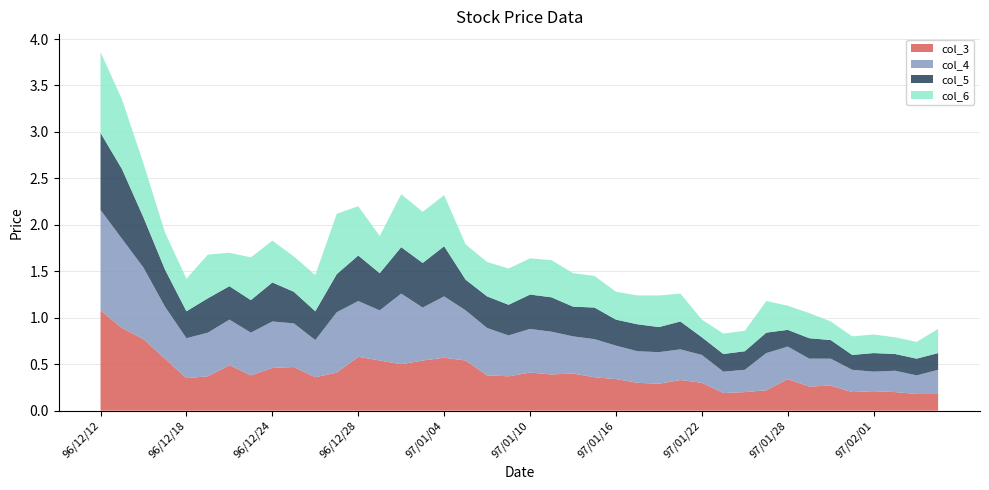

Reading right to left, transcribe all the data shown in this chart.

col_3: 97/02/14=0.2	97/02/13=0.2	97/02/12=0.2	97/02/01=0.2	97/01/31=0.2	97/01/30=0.3	97/01/29=0.3	97/01/28=0.3	97/01/25=0.2	97/01/24=0.2	97/01/23=0.2	97/01/22=0.3	97/01/21=0.3	97/01/18=0.3	97/01/17=0.3	97/01/16=0.3	97/01/15=0.4	97/01/14=0.4	97/01/11=0.4	97/01/10=0.4	97/01/09=0.4	97/01/08=0.4	97/01/07=0.5	97/01/04=0.6	97/01/03=0.5	97/01/02=0.5	96/12/31=0.5	96/12/28=0.6	96/12/27=0.4	96/12/26=0.4	96/12/25=0.5	96/12/24=0.5	96/12/21=0.4	96/12/20=0.5	96/12/19=0.4	96/12/18=0.3	96/12/17=0.6	96/12/14=0.8	96/12/13=0.9	96/12/12=1.1
col_4: 97/02/14=0.3	97/02/13=0.2	97/02/12=0.2	97/02/01=0.2	97/01/31=0.2	97/01/30=0.3	97/01/29=0.3	97/01/28=0.3	97/01/25=0.4	97/01/24=0.2	97/01/23=0.2	97/01/22=0.3	97/01/21=0.3	97/01/18=0.3	97/01/17=0.3	97/01/16=0.4	97/01/15=0.4	97/01/14=0.4	97/01/11=0.5	97/01/10=0.5	97/01/09=0.4	97/01/08=0.5	97/01/07=0.5	97/01/04=0.7	97/01/03=0.6	97/01/02=0.8	96/12/31=0.5	96/12/28=0.6	96/12/27=0.7	96/12/26=0.4	96/12/25=0.5	96/12/24=0.5	96/12/21=0.5	96/12/20=0.5	96/12/19=0.5	96/12/18=0.4	96/12/17=0.6	96/12/14=0.8	96/12/13=1.0	96/12/12=1.1
col_5: 97/02/14=0.2	97/02/13=0.2	97/02/12=0.2	97/02/01=0.2	97/01/31=0.2	97/01/30=0.2	97/01/29=0.2	97/01/28=0.2	97/01/25=0.2	97/01/24=0.2	97/01/23=0.2	97/01/22=0.2	97/01/21=0.3	97/01/18=0.3	97/01/17=0.3	97/01/16=0.3	97/01/15=0.3	97/01/14=0.3	97/01/11=0.4	97/01/10=0.4	97/01/09=0.3	97/01/08=0.3	97/01/07=0.3	97/01/04=0.5	97/01/03=0.5	97/01/02=0.5	96/12/31=0.4	96/12/28=0.5	96/12/27=0.4	96/12/26=0.3	96/12/25=0.3	96/12/24=0.4	96/12/21=0.3	96/12/20=0.4	96/12/19=0.4	96/12/18=0.3	96/12/17=0.4	96/12/14=0.5	96/12/13=0.8	96/12/12=0.8
col_6: 97/02/14=0.3	97/02/13=0.2	97/02/12=0.2	97/02/01=0.2	97/01/31=0.2	97/01/30=0.2	97/01/29=0.3	97/01/28=0.3	97/01/25=0.3	97/01/24=0.2	97/01/23=0.2	97/01/22=0.2	97/01/21=0.3	97/01/18=0.3	97/01/17=0.3	97/01/16=0.3	97/01/15=0.3	97/01/14=0.4	97/01/11=0.4	97/01/10=0.4	97/01/09=0.4	97/01/08=0.4	97/01/07=0.4	97/01/04=0.6	97/01/03=0.6	97/01/02=0.6	96/12/31=0.4	96/12/28=0.5	96/12/27=0.7	96/12/26=0.4	96/12/25=0.4	96/12/24=0.5	96/12/21=0.5	96/12/20=0.4	96/12/19=0.5	96/12/18=0.3	96/12/17=0.4	96/12/14=0.6	96/12/13=0.8	96/12/12=0.9